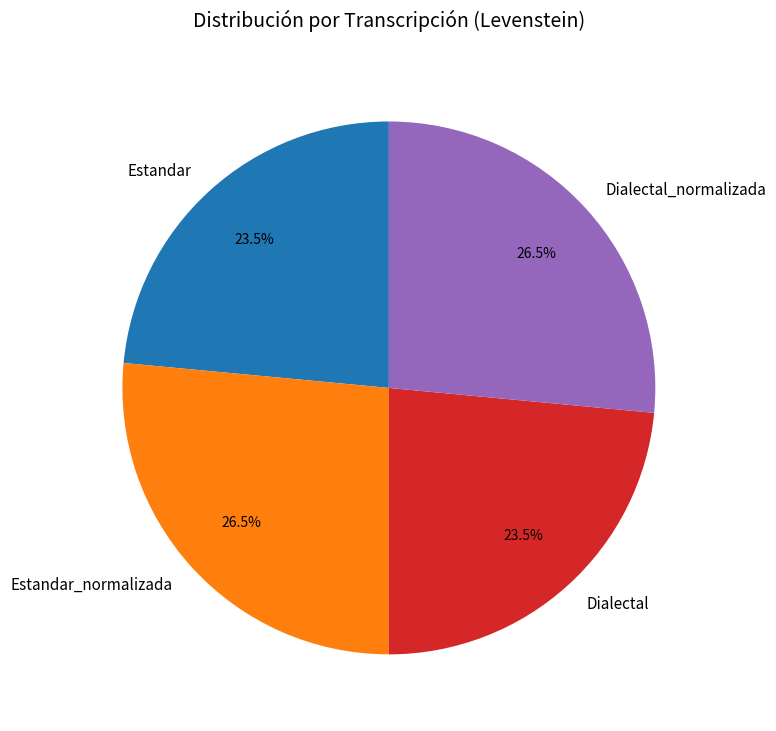

What portion of the pie excludes Dialectal_normalizada?

73.5%